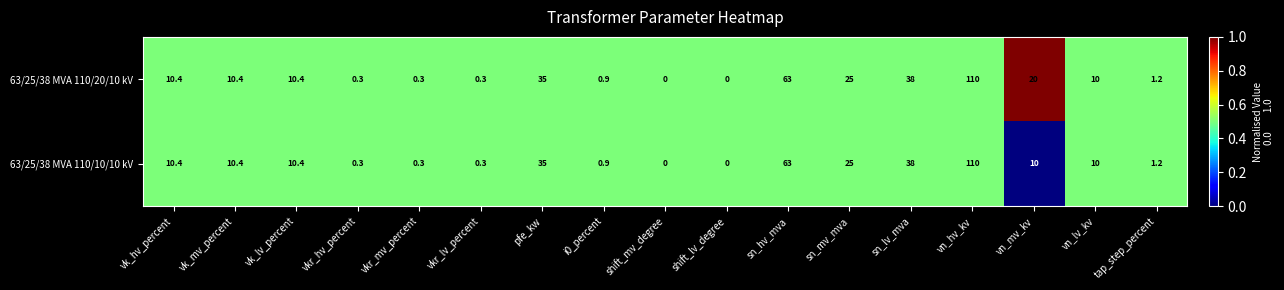

What is the total value across all series at sn_mv_mva?

50.0